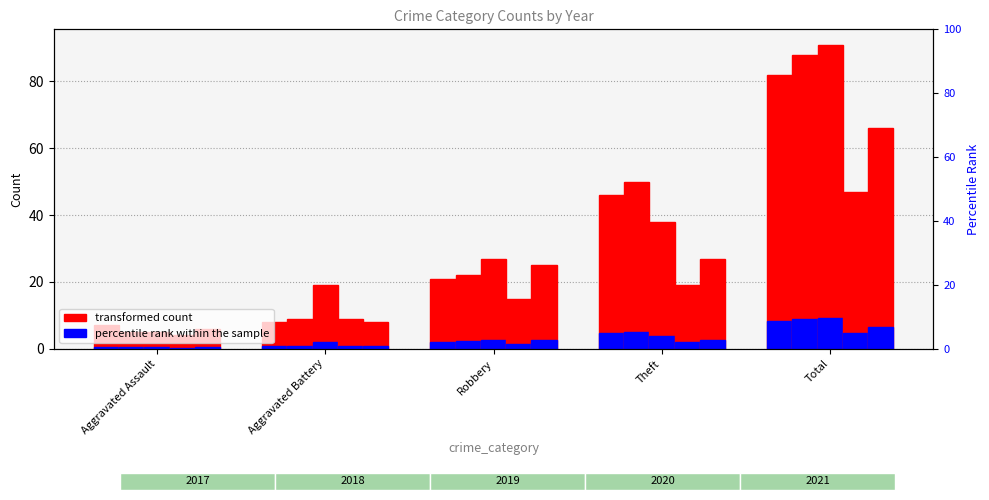

What is the greatest value displayed?

91.0